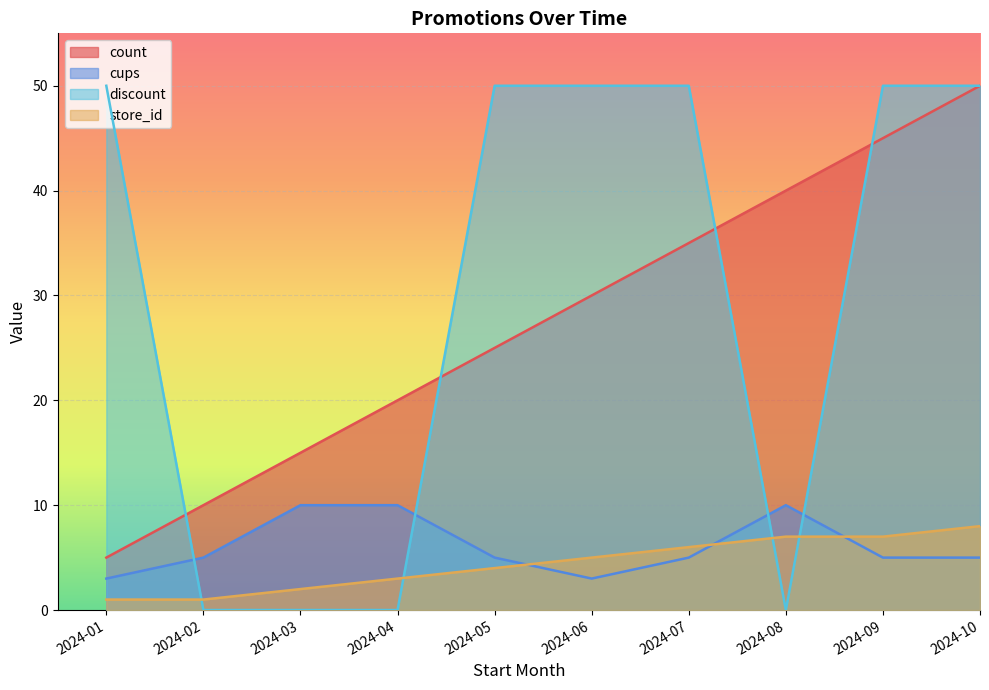

What is the highest value of the count series?

50